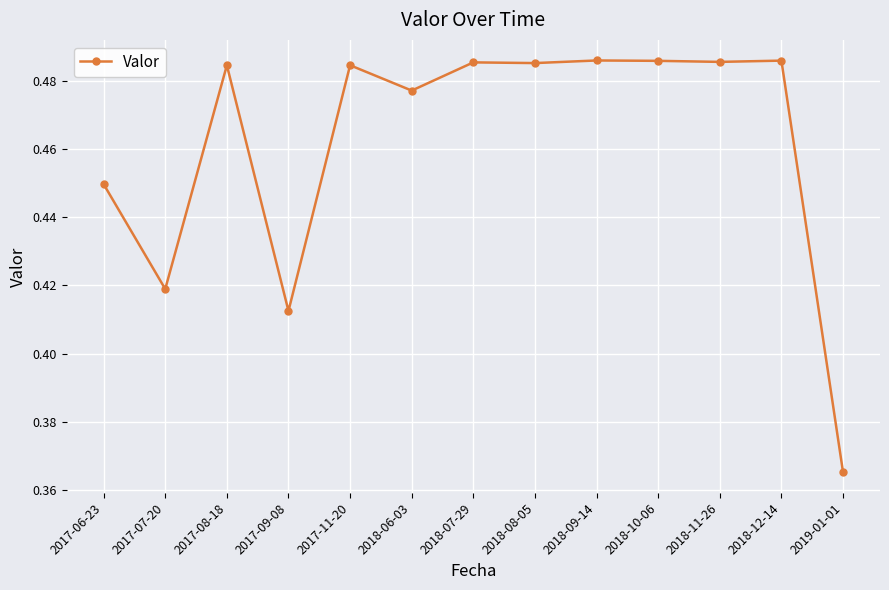

What is the sum of all values?

6.0